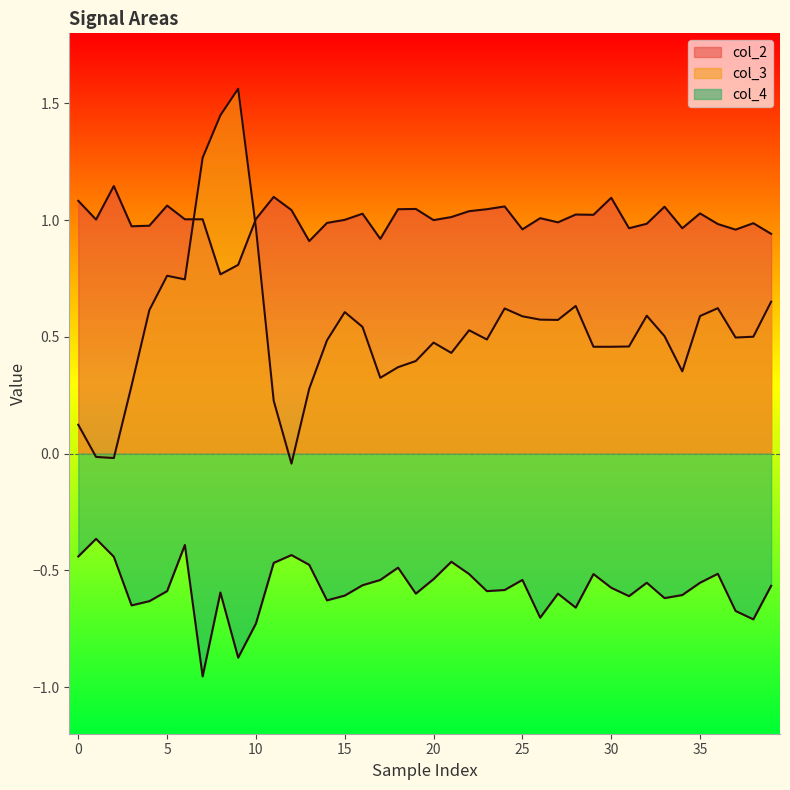

What are all the series names shown in the legend?

col_2, col_3, col_4